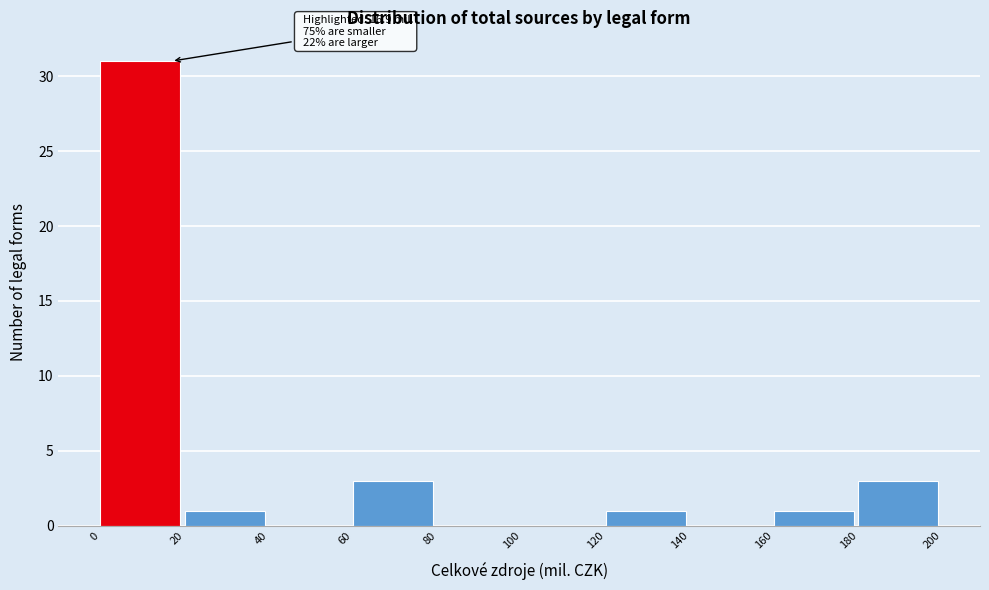

Which range on the x-axis has the tallest bar?

0 to 20